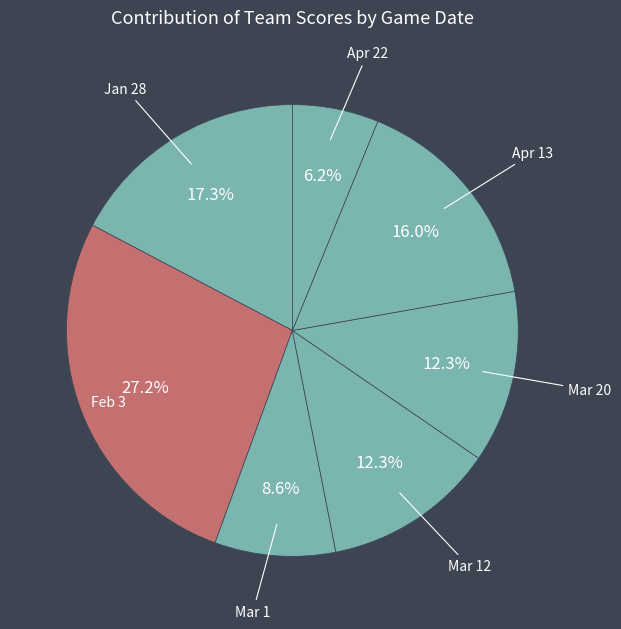

What percentage is NOT represented by Mar 1?

91.4%